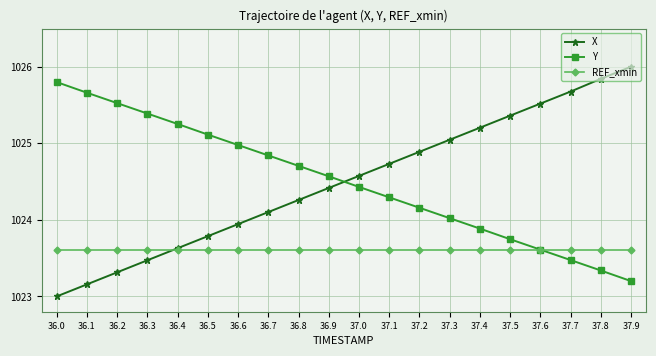

At which label does X first exceed 1024?

36.7